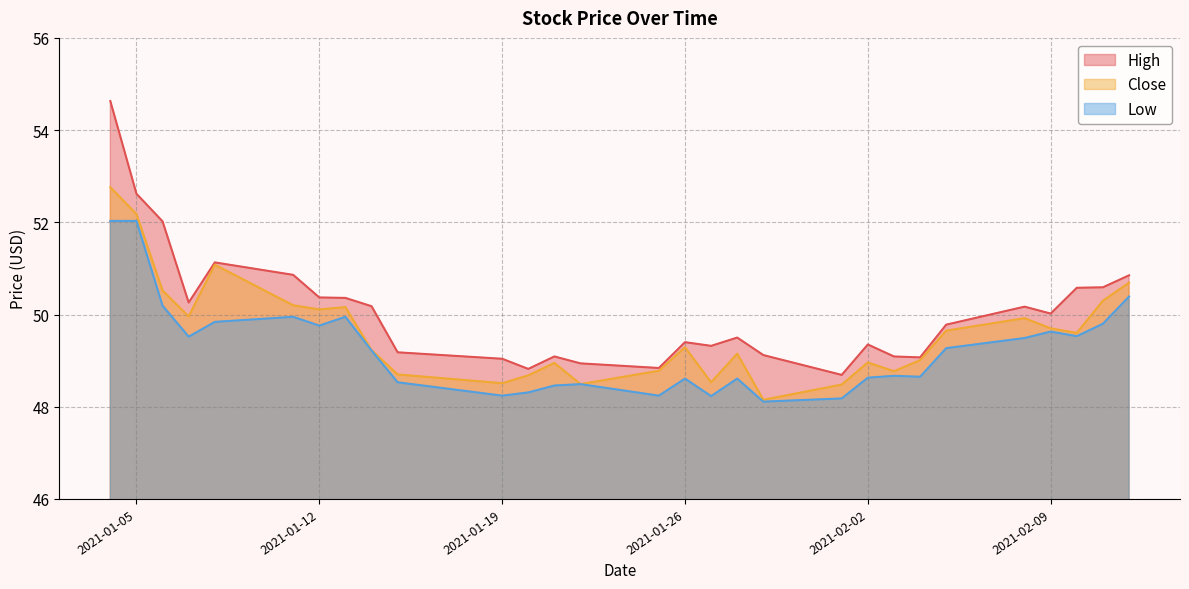

The value of Low at 2021-01-27 is 48.2. True or false?

True